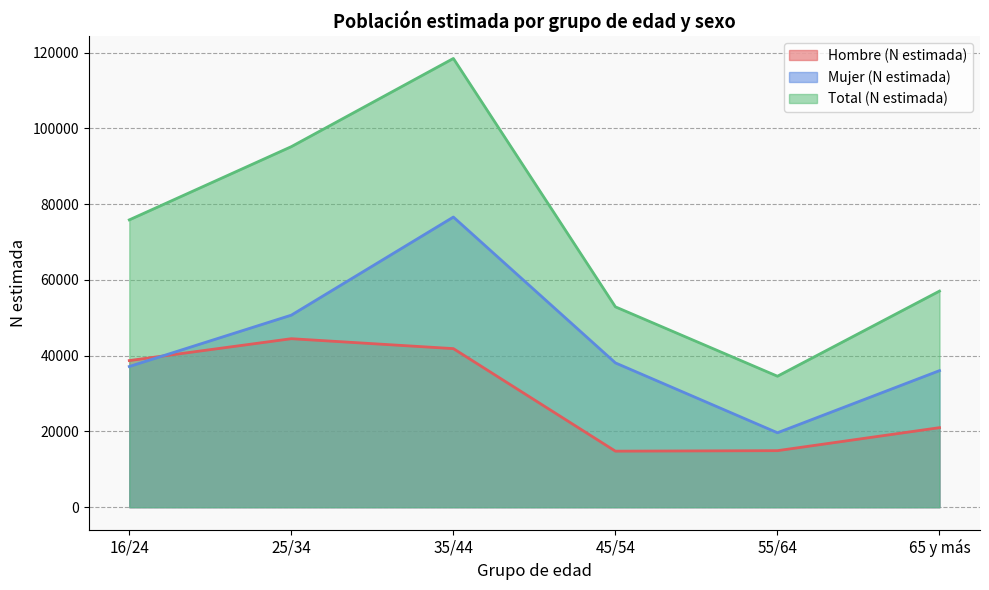

What is the difference between the maximum and minimum values in the Total (N estimada) series?

83880